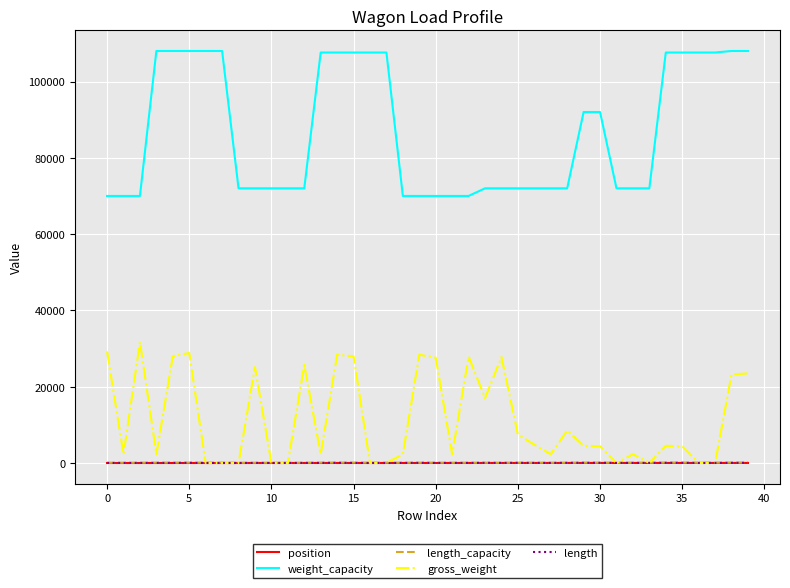

Which series has the largest total across all categories?

weight_capacity